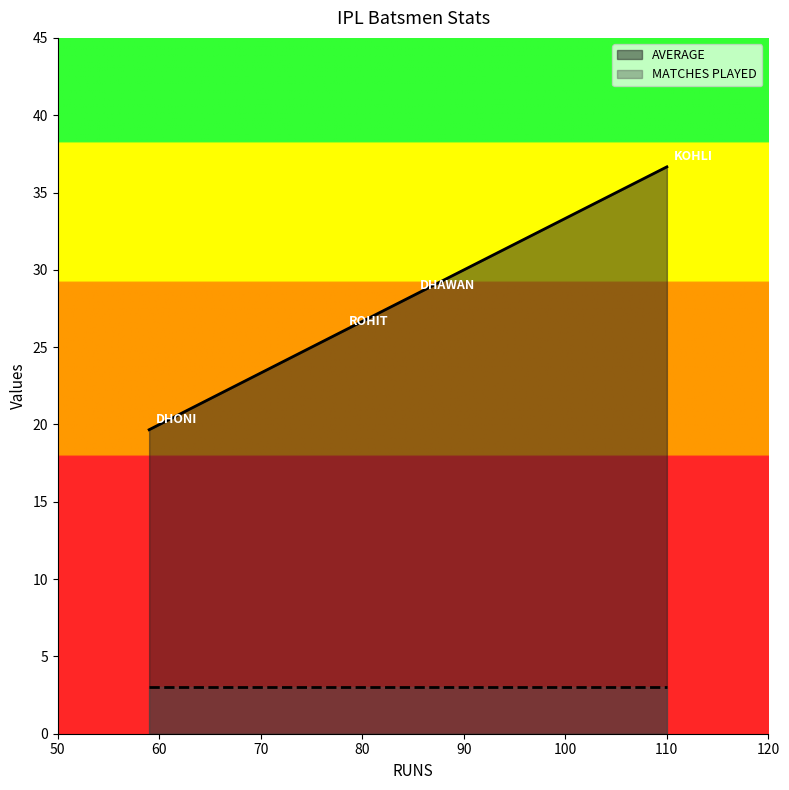

List the series in order of their overall mean, highest first.

AVERAGE, MATCHES PLAYED